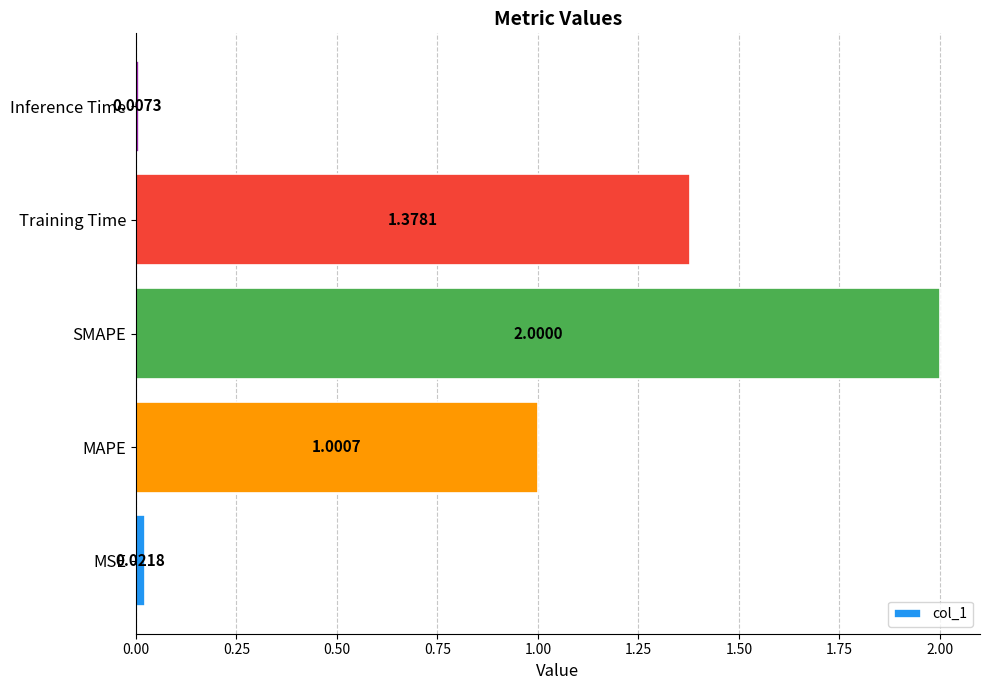

Are the bars horizontal?

Yes